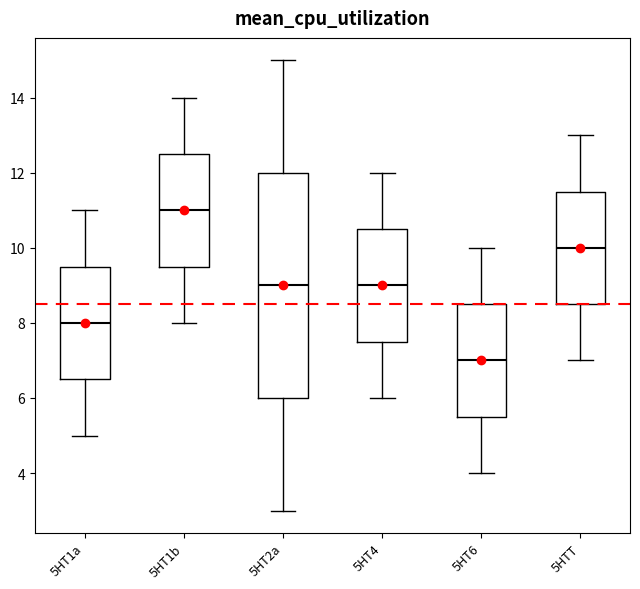

Reading left to right, transcribe this box plot: for each box, give where its median line is, the range the box spans, and where its two whiskers end, as read against the y-axis. The values are not printed on the chart, so give them approximately, as read against the axis.

5HT1a: median 8.0, box 6.6 to 9.6, whiskers 5.0 to 11.0
5HT1b: median 11.0, box 9.6 to 12.6, whiskers 8.0 to 14.0
5HT2a: median 9.0, box 6.0 to 12.0, whiskers 3.0 to 15.0
5HT4: median 9.0, box 7.6 to 10.6, whiskers 6.0 to 12.0
5HT6: median 7.0, box 5.6 to 8.6, whiskers 4.0 to 10.0
5HTT: median 10.0, box 8.6 to 11.6, whiskers 7.0 to 13.0